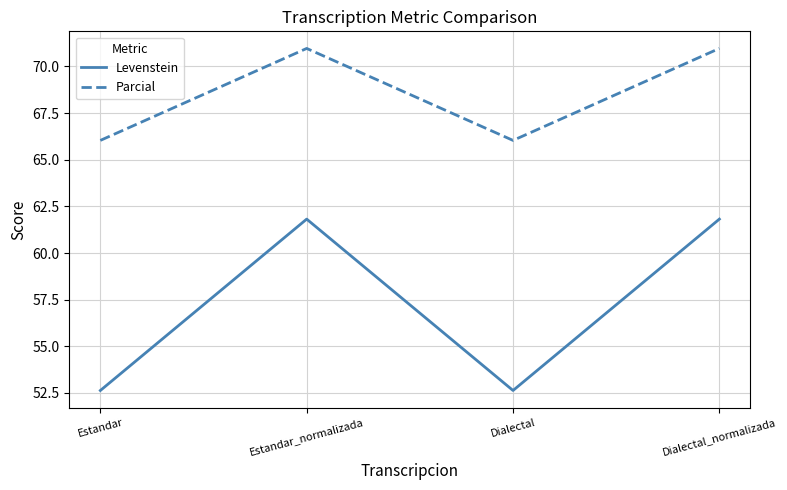

Rank the series by their maximum value, from lowest to highest.

Levenstein, Parcial